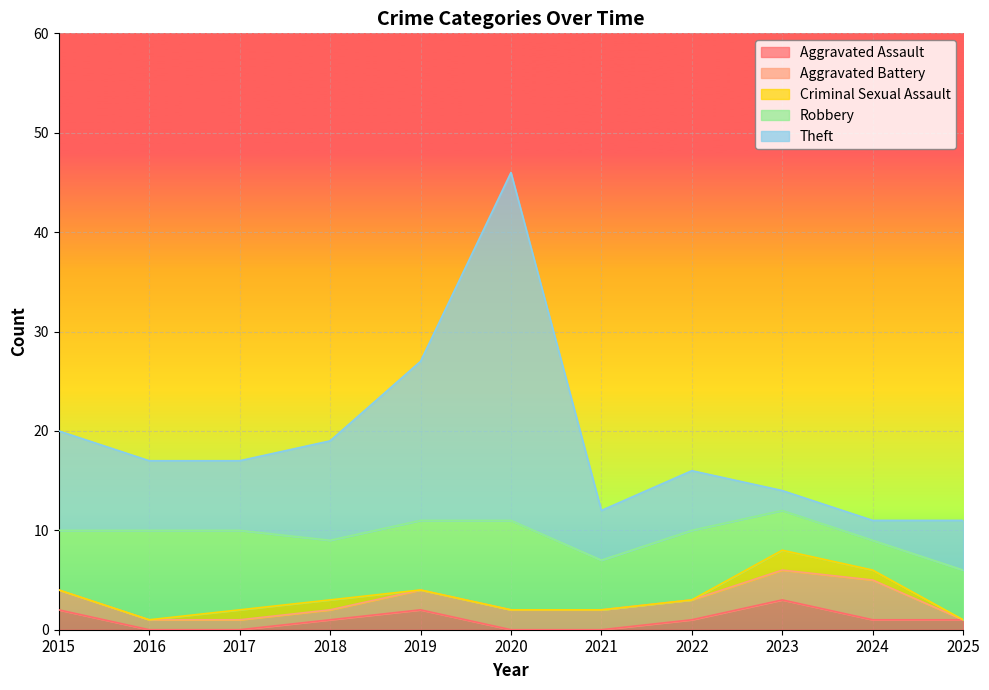

How many categories are shown in the chart?

11